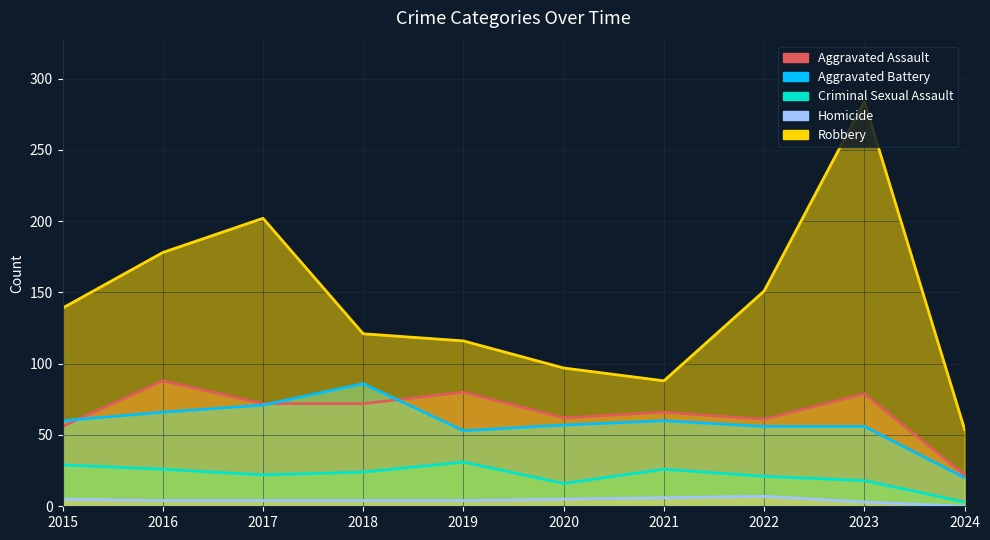

Between 2016 and 2023, which series saw the biggest shift?

Robbery